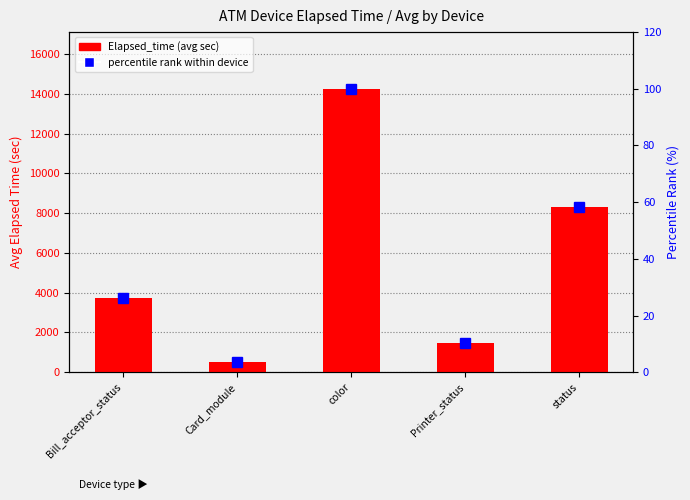

What is the label of the 4th bar from the right?

Card_module